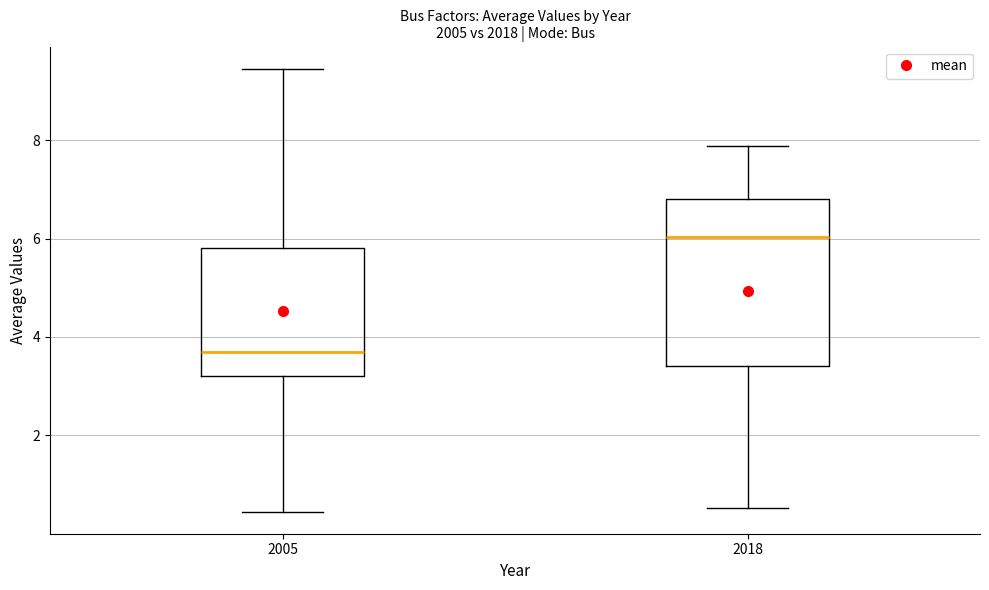

Reading left to right, transcribe this box plot: for each box, give where its median line is, the range the box spans, and where its two whiskers end, as read against the y-axis. The values are not printed on the chart, so give them approximately, as read against the axis.

2005: median 3.8, box 3.2 to 5.8, whiskers 0.4 to 9.4
2018: median 6.0, box 3.4 to 6.8, whiskers 0.6 to 7.8